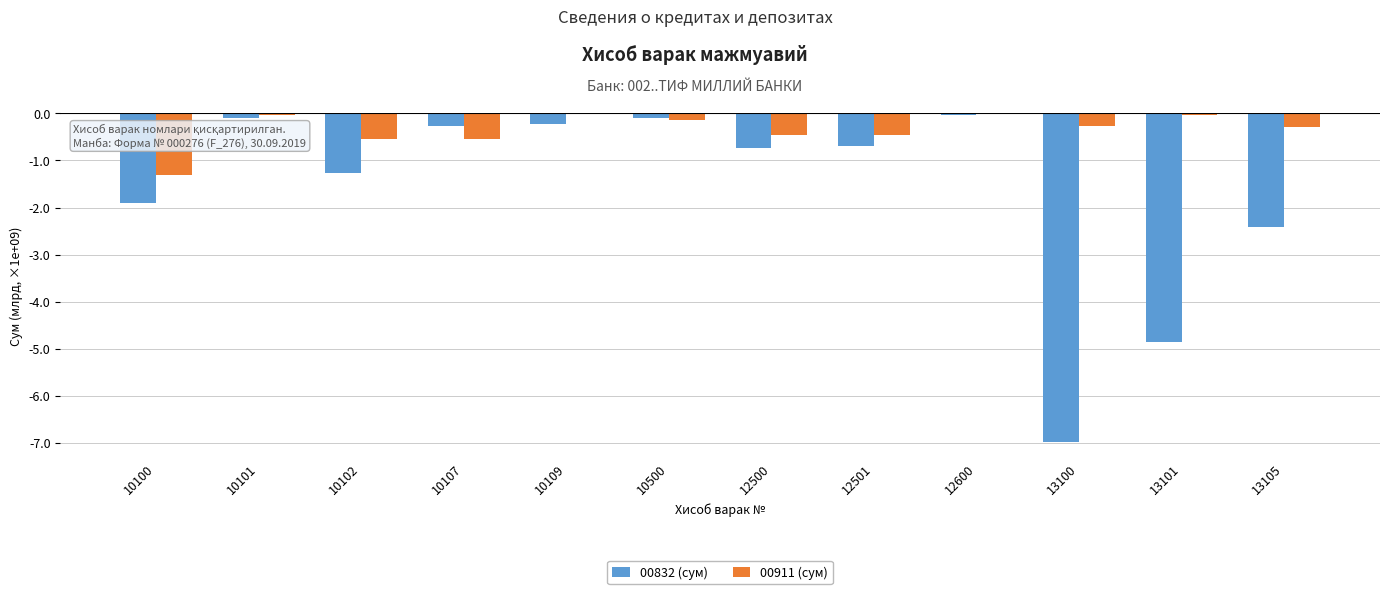

What are all the series names shown in the legend?

00832 (сум), 00911 (сум)